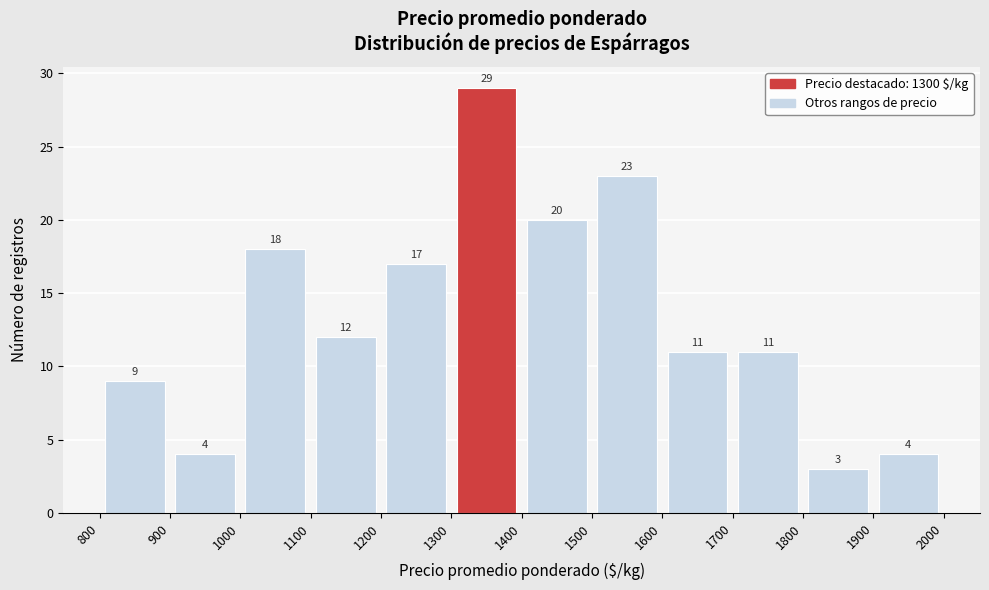

Which range on the x-axis has the tallest bar?

1300 to 1400